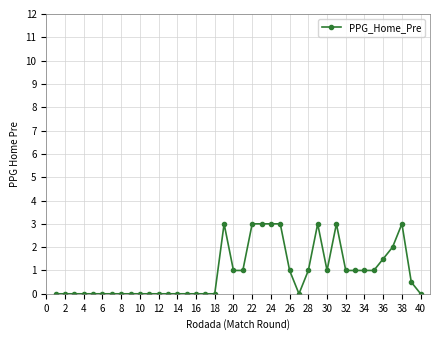

What is the difference between the maximum and minimum values?

3.0